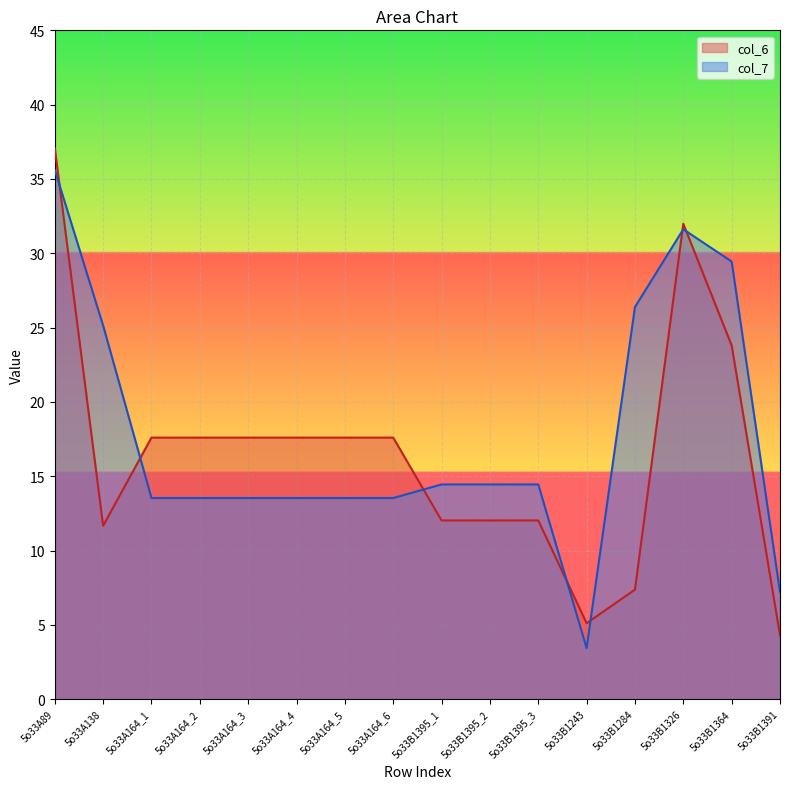

How many data points does each series have?

16